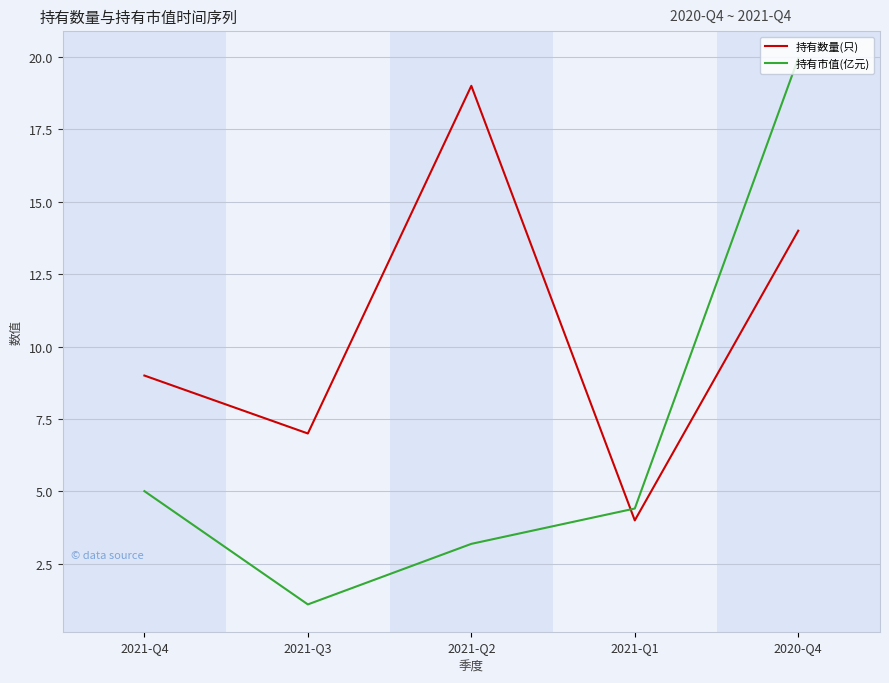

The 持有数量(只) series shows 0.9 at 2021-Q1. True or false?

False